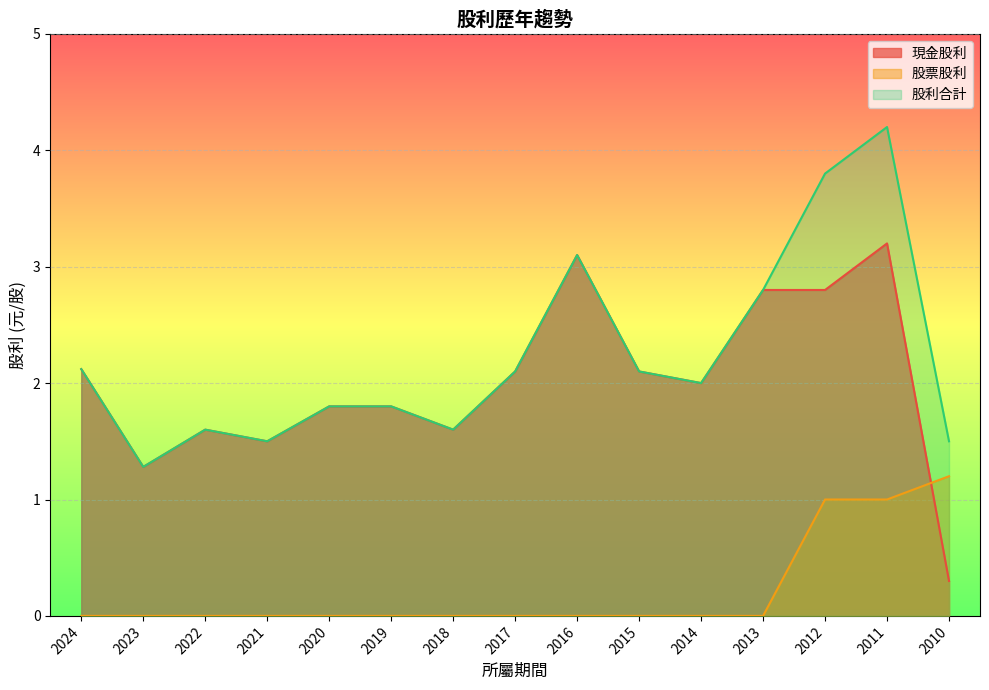

How many values in the 現金股利 series exceed 2?

7